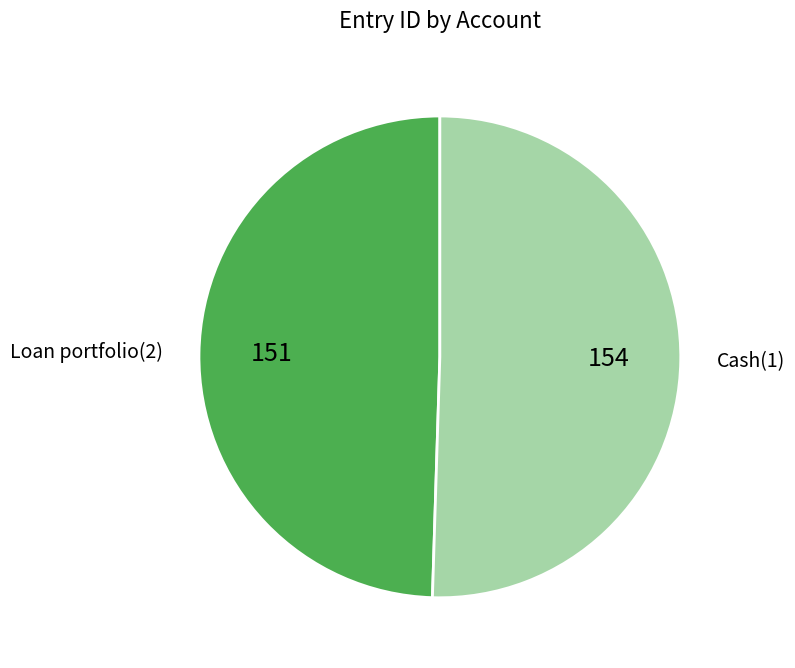

Which slice is the smallest?

Loan portfolio(2)